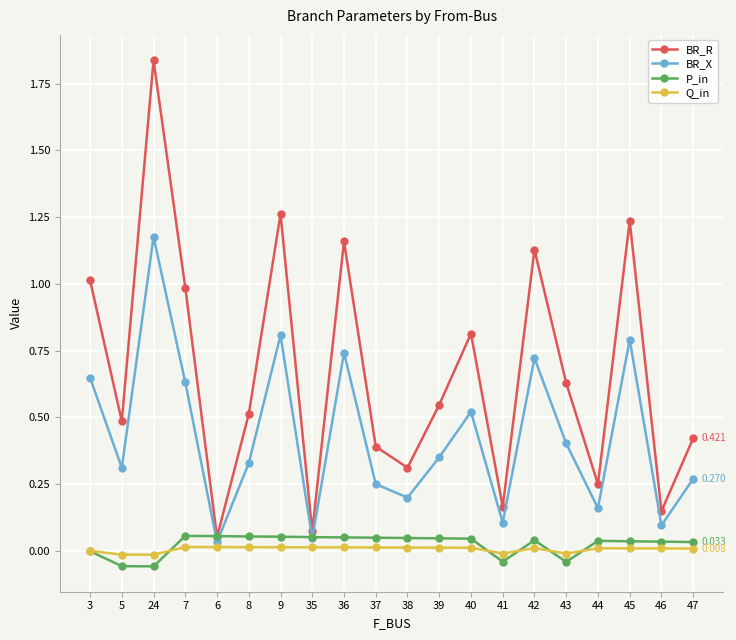

At which label is P_in closest to 0?

3